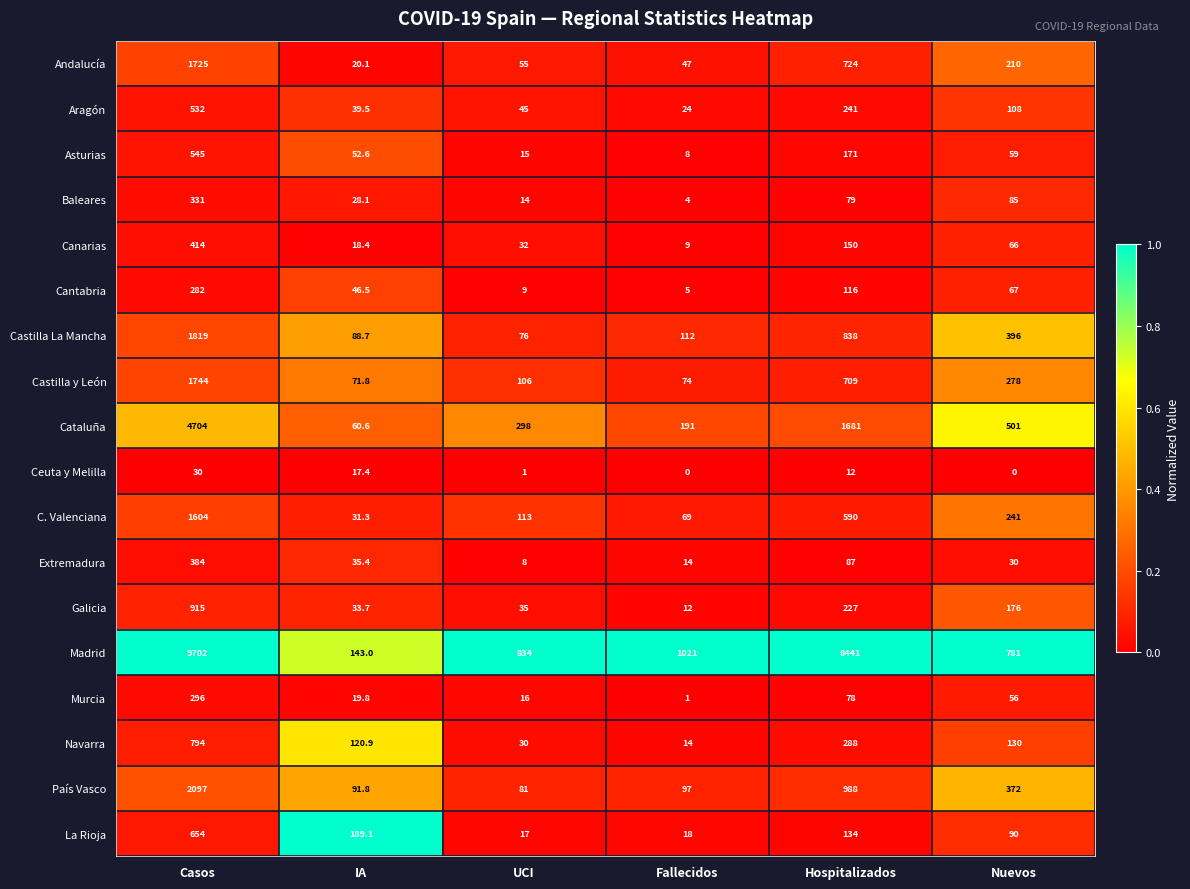

List the series in order of their peak value, lowest first.

Ceuta y Melilla, Cantabria, Murcia, Baleares, Extremadura, Canarias, Aragón, Asturias, La Rioja, Navarra, Galicia, C. Valenciana, Andalucía, Castilla y León, Castilla La Mancha, País Vasco, Cataluña, Madrid